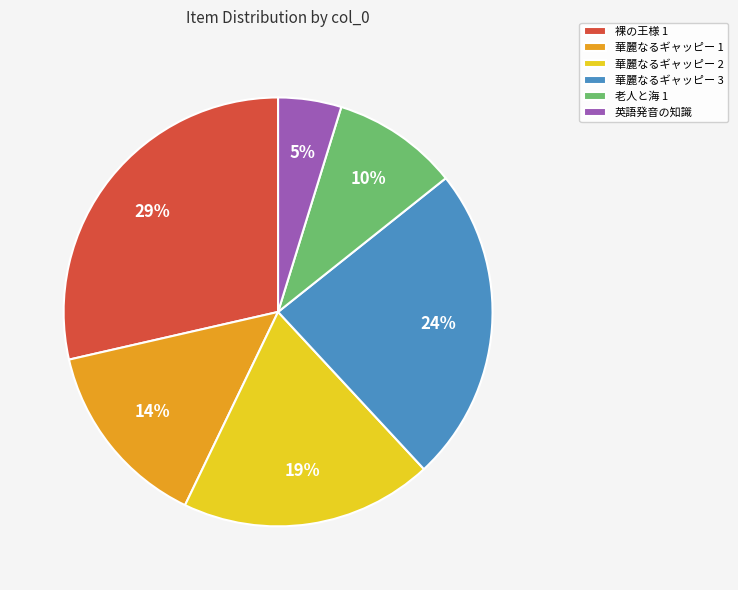

How many slices are in this pie chart?

6